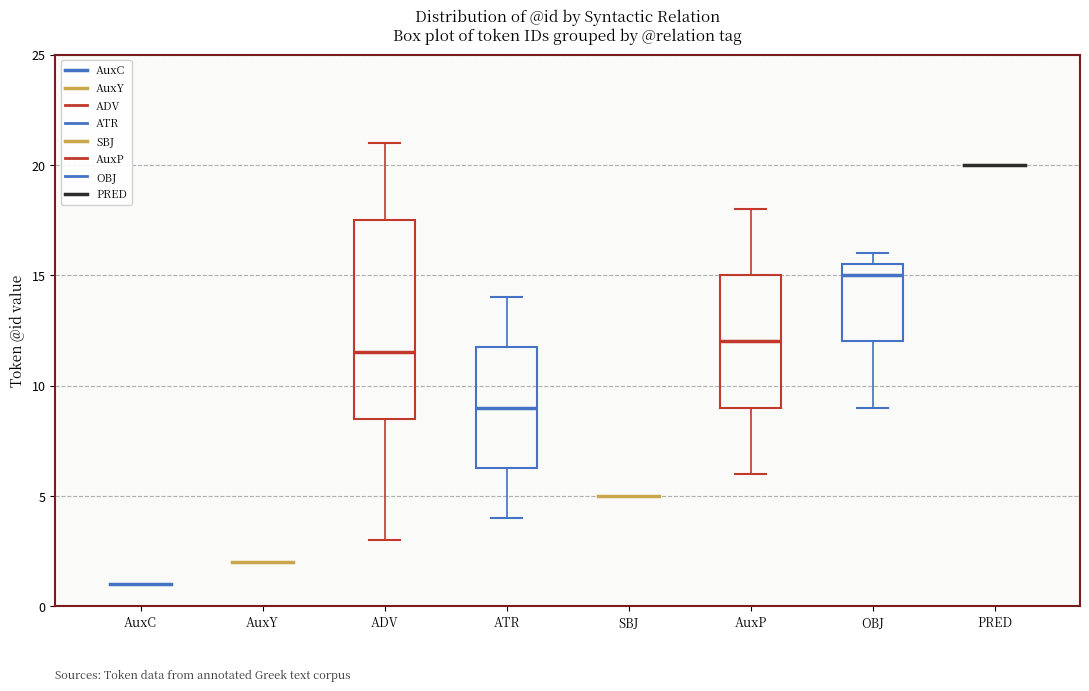

Reading left to right, transcribe this box plot: for each box, give where its median line is, the range the box spans, and where its two whiskers end, as read against the y-axis. The values are not printed on the chart, so give them approximately, as read against the axis.

ADV: median 11.5, box 8.5 to 17.5, whiskers 3.0 to 21.0
ATR: median 9.0, box 6.5 to 12.0, whiskers 4.0 to 14.0
AuxP: median 12.0, box 9.0 to 15.0, whiskers 6.0 to 18.0
OBJ: median 15.0, box 12.0 to 15.5, whiskers 9.0 to 16.0